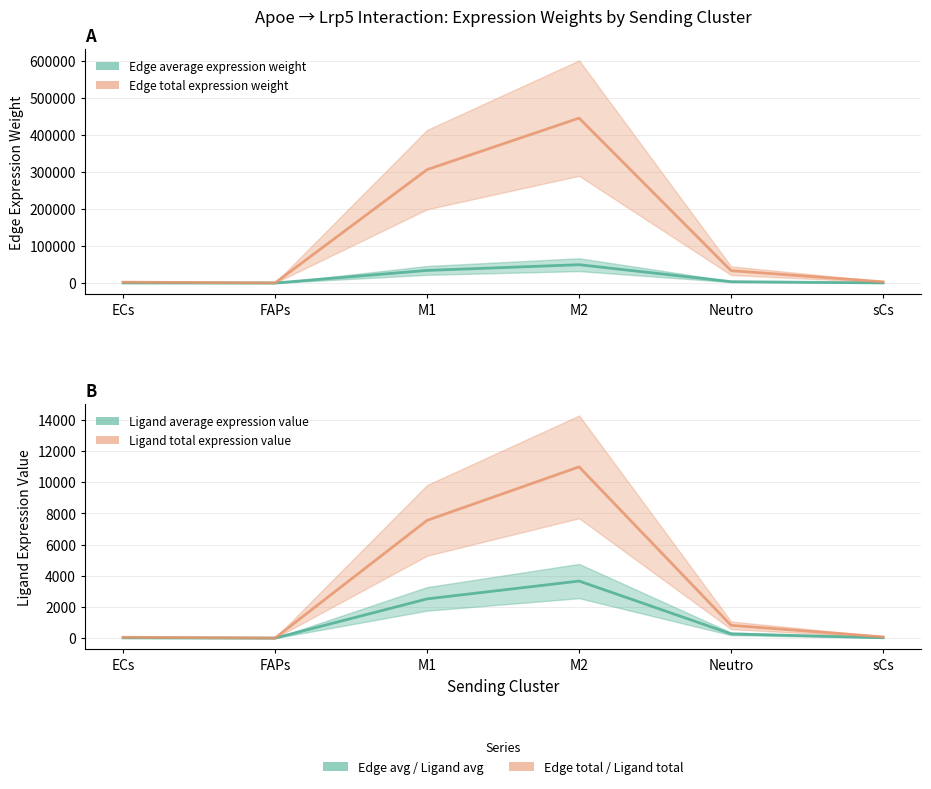

Reading left to right, extract all data points from this chart.

Edge average expression weight: ECs=257.2	FAPs=43.9	M1=34040.3	M2=49504.2	Neutro=3709.1	sCs=365.9
Edge total expression weight: ECs=2314.6	FAPs=394.7	M1=306362.4	M2=445537.9	Neutro=33381.8	sCs=3293.3
Ligand average expression value: ECs=19.0	FAPs=3.2	M1=2517.6	M2=3661.3	Neutro=274.3	sCs=27.1
Ligand total expression value: ECs=57.1	FAPs=9.7	M1=7552.7	M2=10983.8	Neutro=823.0	sCs=81.2